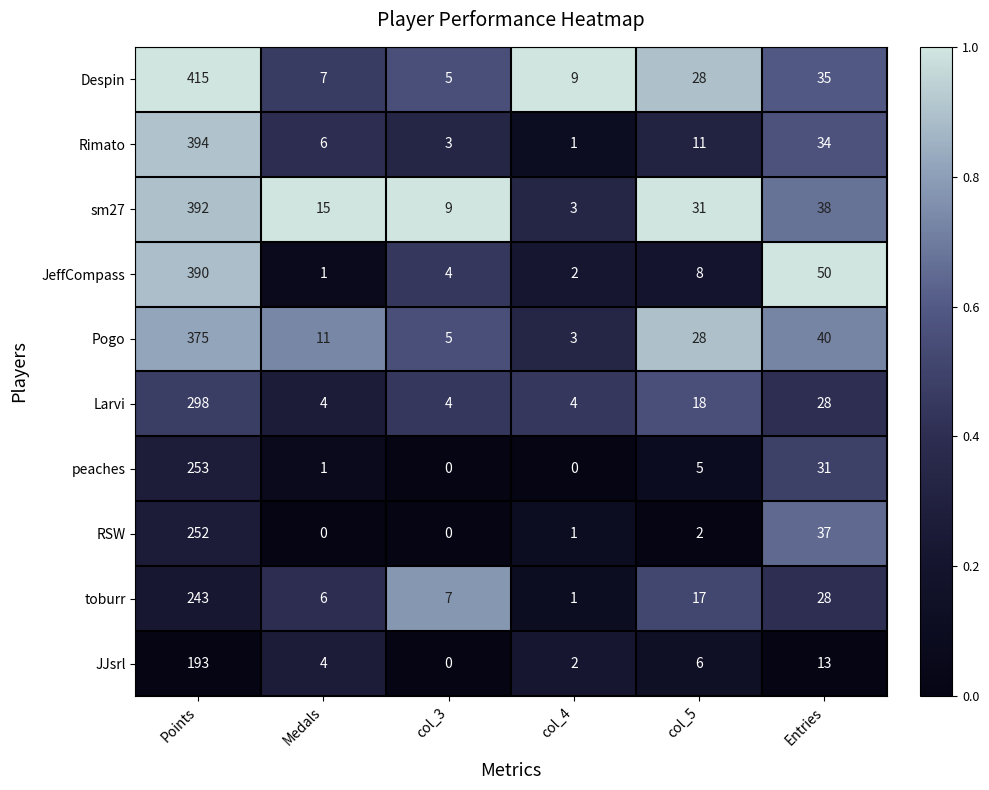

True or false: JJsrl has a value of 4 at col_5.

False